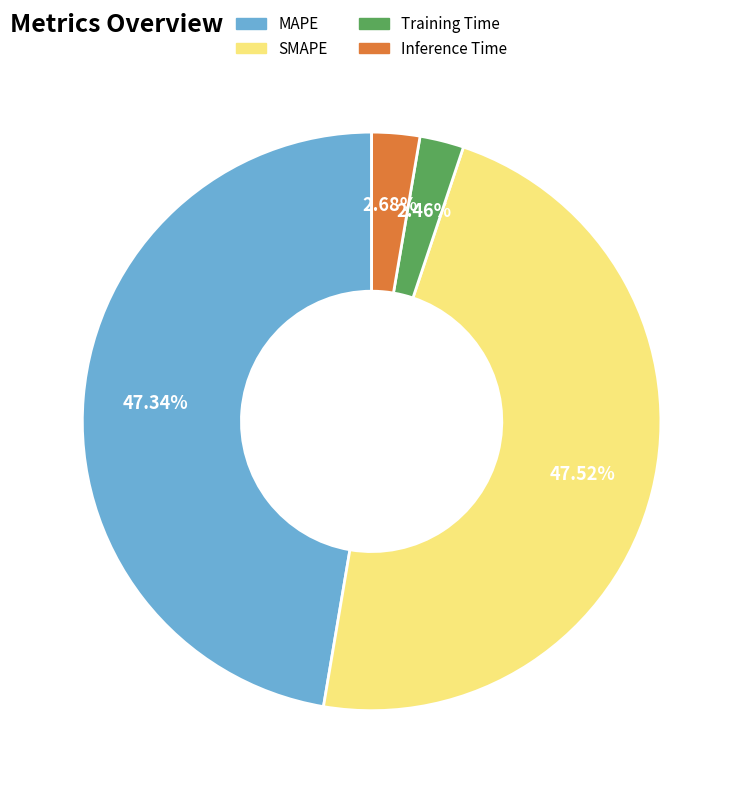

Is the sum of Training Time and Inference Time greater than half?

No